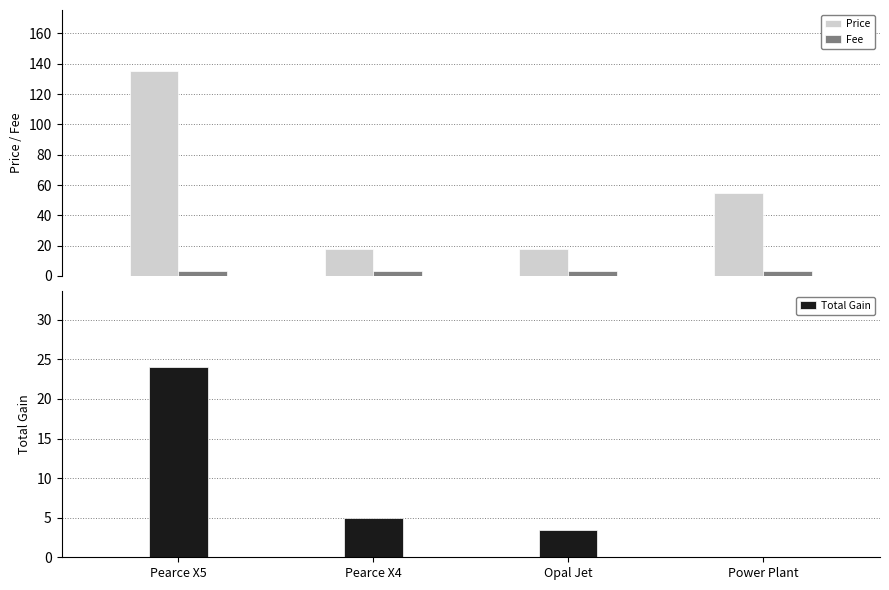

The Fee series shows 5.6 at Pearce X4. True or false?

False